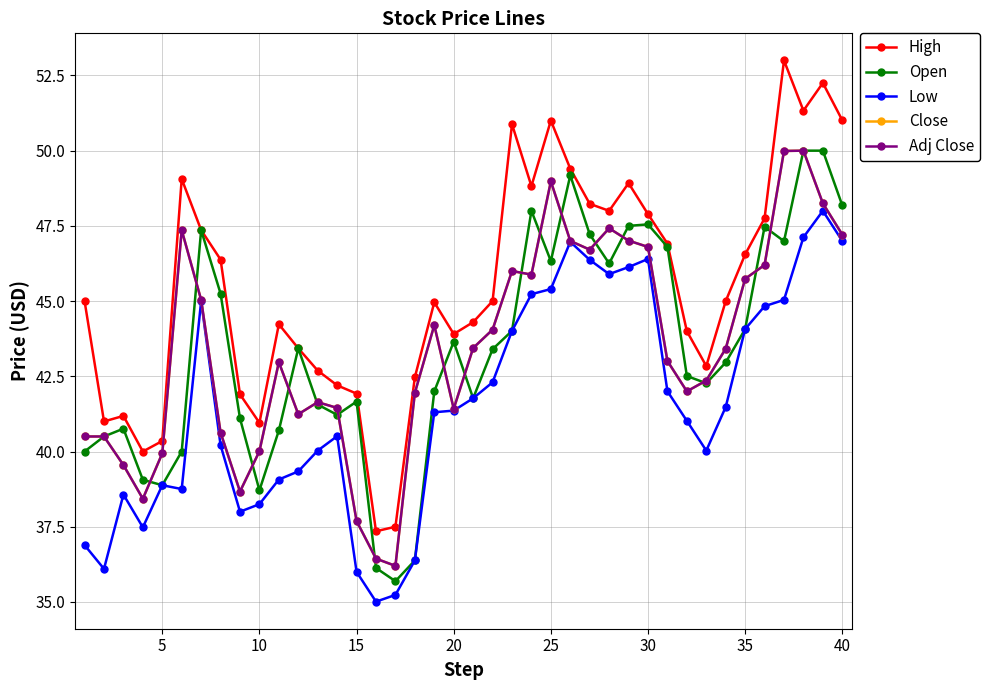

What is the minimum value shown in the chart?

35.0